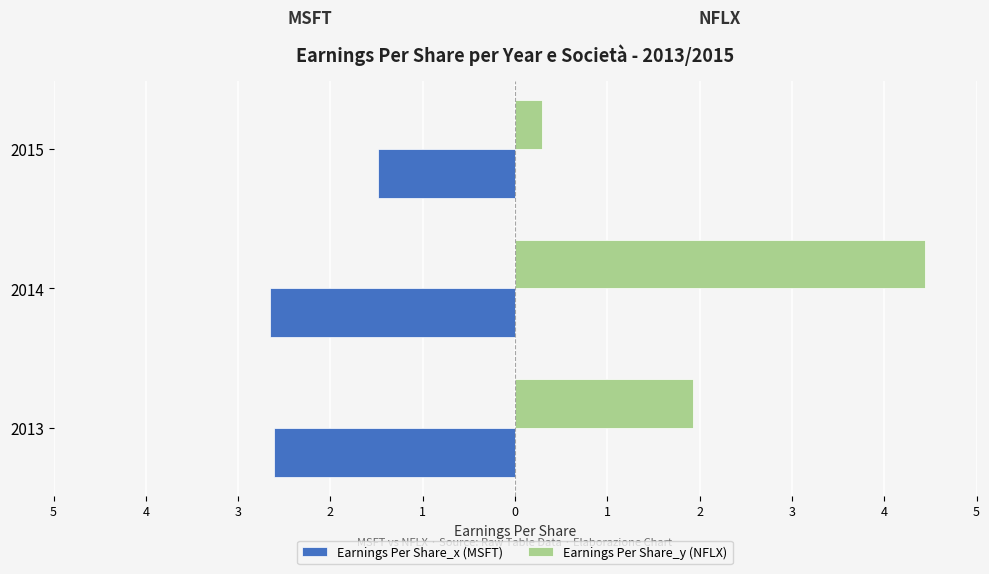

What are all the series names shown in the legend?

Earnings Per Share_x (MSFT), Earnings Per Share_y (NFLX)